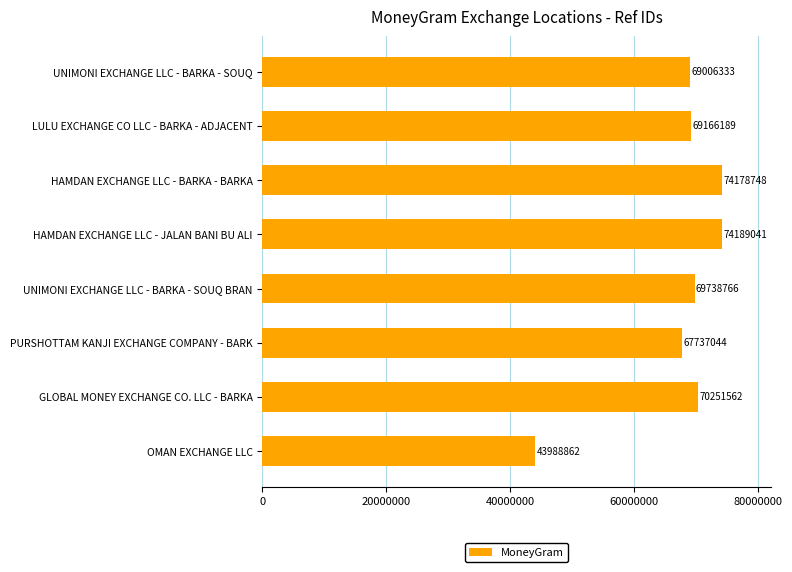

Which label corresponds to the smallest value in the chart?

OMAN EXCHANGE LLC